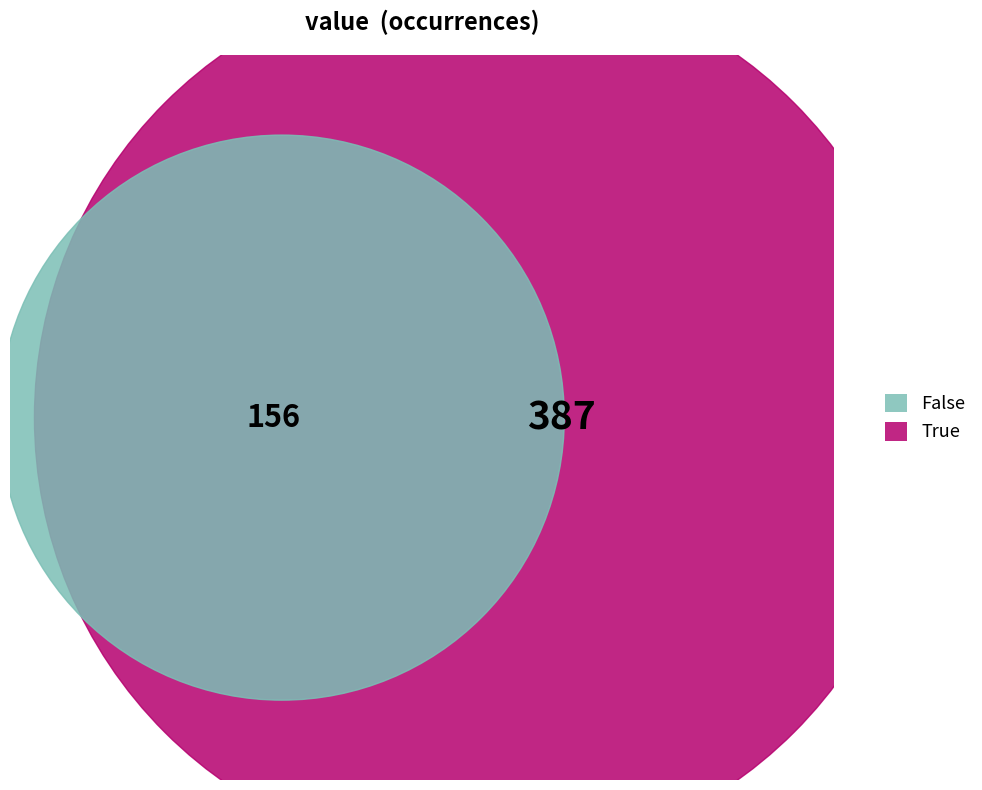

Which slice is the largest?

True